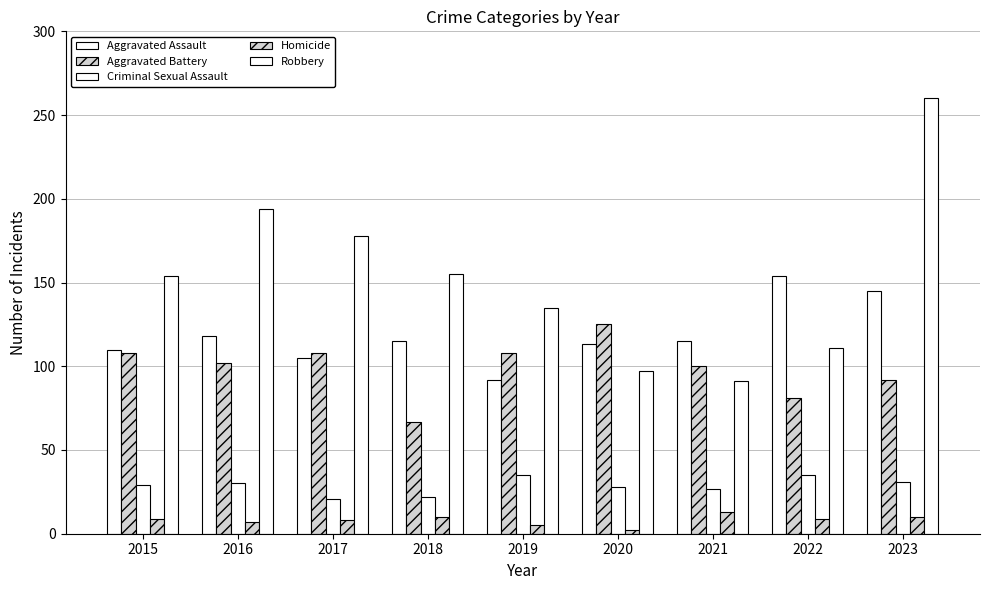

What is the value of the Criminal Sexual Assault bar at the 7th from the left?

27